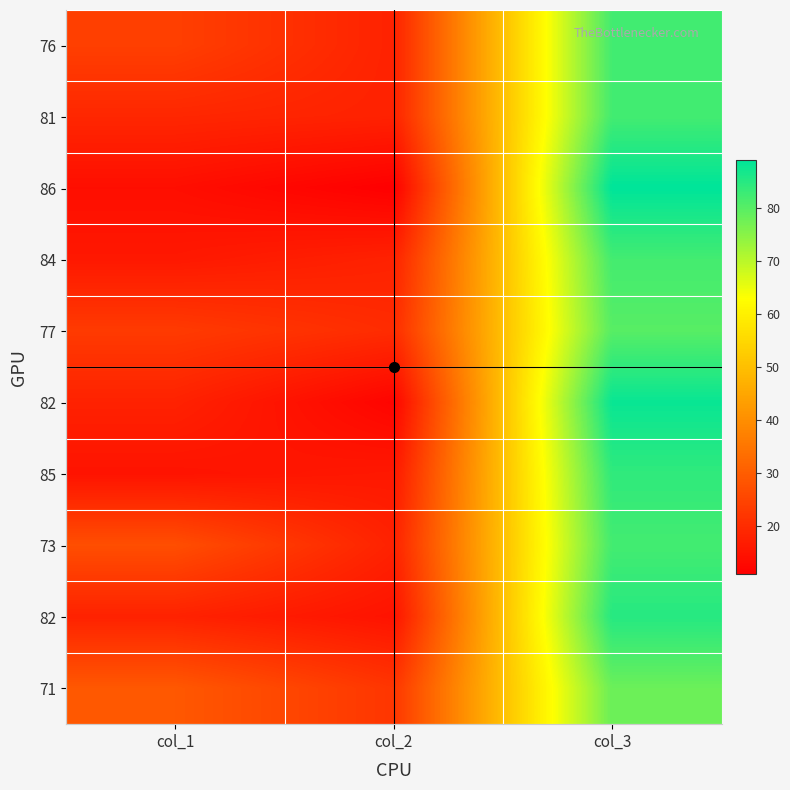

At which category does the chart reach its minimum across all series?

col_2